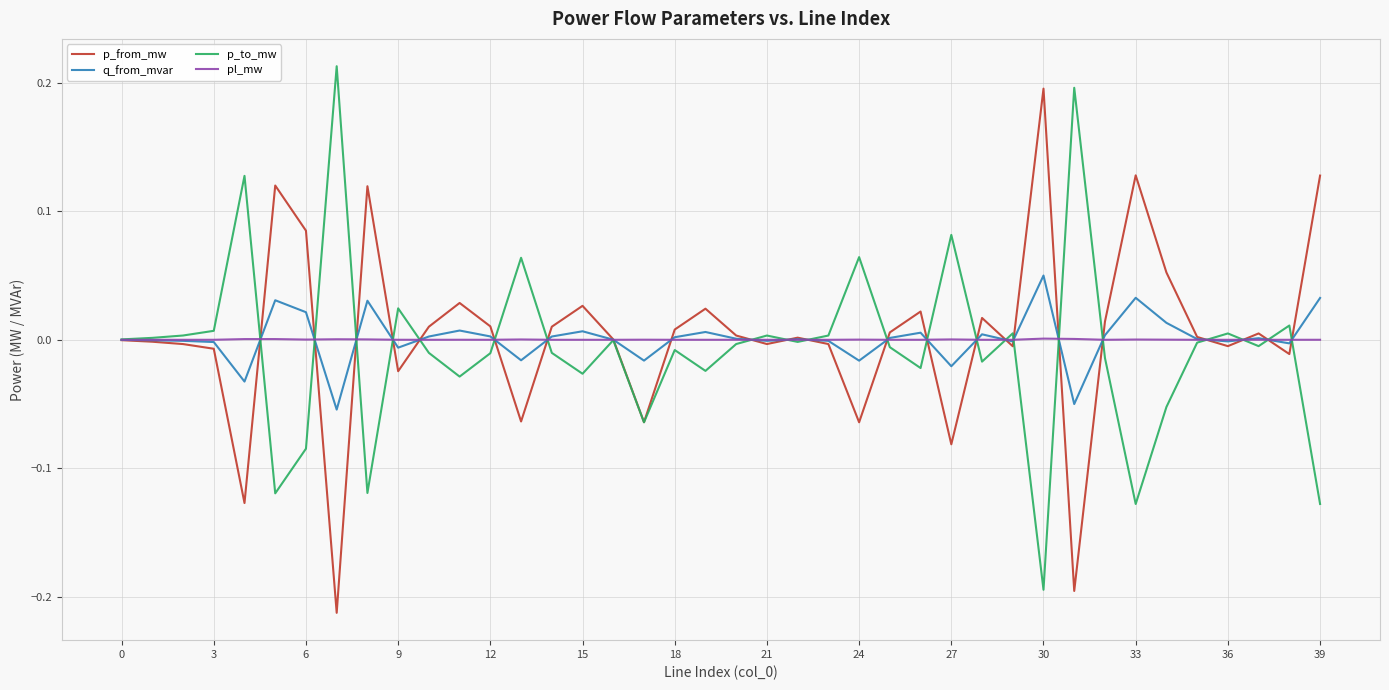

Reading left to right, what are all the values shown in this chart?

p_from_mw: -0.0	-0.0	-0.0	-0.0	-0.1	0.1	0.1	-0.2	0.1	-0.0	0.0	0.0	0.0	-0.1	0.0	0.0	0.0	-0.1	0.0	0.0	0.0	-0.0	0.0	-0.0	-0.1	0.0	0.0	-0.1	0.0	-0.0	0.2	-0.2	0.0	0.1	0.1	0.0	-0.0	0.0	-0.0	0.1
q_from_mvar: -0.0	-0.0	-0.0	-0.0	-0.0	0.0	0.0	-0.1	0.0	-0.0	0.0	0.0	0.0	-0.0	0.0	0.0	0.0	-0.0	0.0	0.0	0.0	-0.0	0.0	-0.0	-0.0	0.0	0.0	-0.0	0.0	-0.0	0.1	-0.1	0.0	0.0	0.0	0.0	-0.0	0.0	-0.0	0.0
p_to_mw: 0.0	0.0	0.0	0.0	0.1	-0.1	-0.1	0.2	-0.1	0.0	-0.0	-0.0	-0.0	0.1	-0.0	-0.0	-0.0	-0.1	-0.0	-0.0	-0.0	0.0	-0.0	0.0	0.1	-0.0	-0.0	0.1	-0.0	0.0	-0.2	0.2	-0.0	-0.1	-0.1	-0.0	0.0	-0.0	0.0	-0.1
pl_mw: 0.0	0.0	0.0	0.0	0.0	0.0	0.0	0.0	0.0	0.0	0.0	0.0	0.0	0.0	0.0	0.0	0.0	0.0	0.0	0.0	0.0	0.0	0.0	0.0	0.0	0.0	0.0	0.0	0.0	0.0	0.0	0.0	0.0	0.0	0.0	0.0	0.0	0.0	0.0	0.0